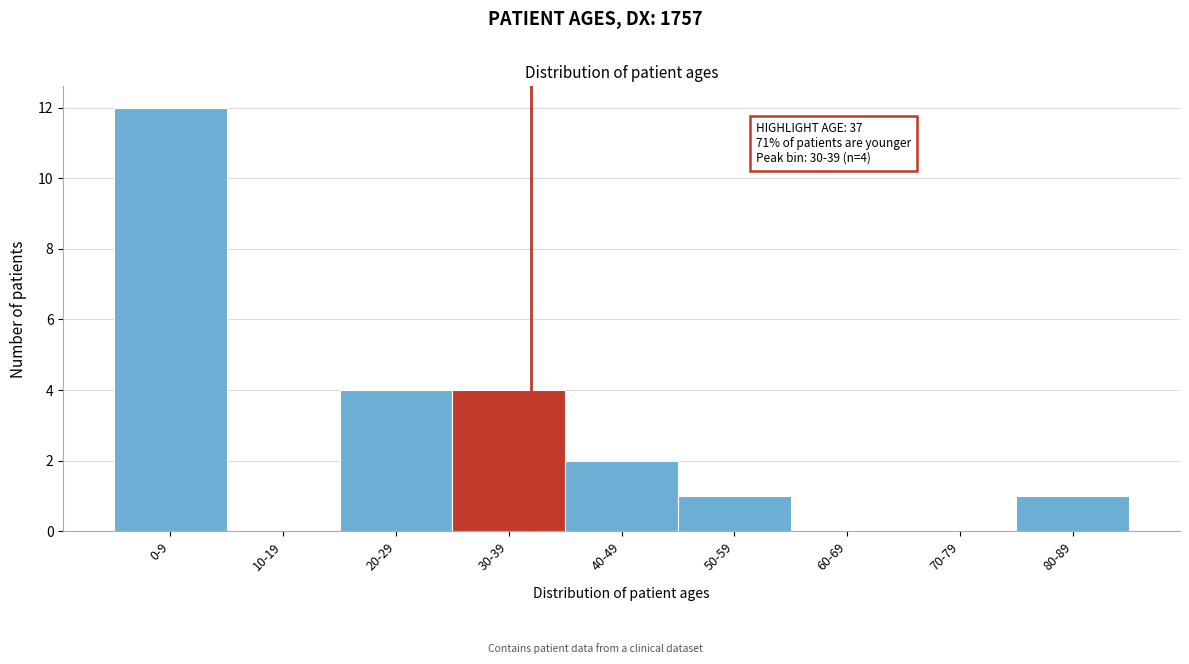

Reading left to right, transcribe all the data shown in this chart.

0-9=12	10-19=0	20-29=4	30-39=4	40-49=2	50-59=1	60-69=0	70-79=0	80-89=1